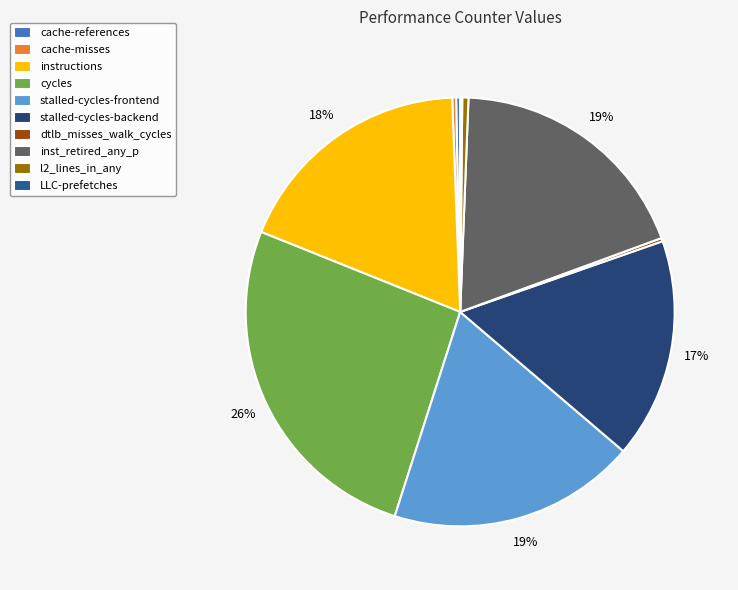

Combined, what portion of the pie is stalled-cycles-backend and dtlb_misses_walk_cycles?

16.8%